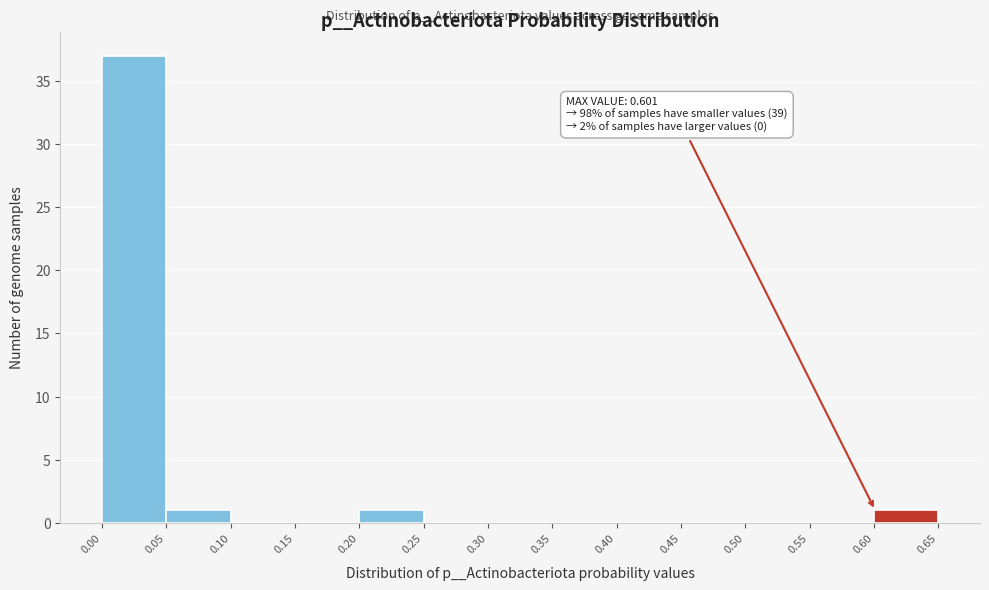

Over which range of the x-axis is the bar tallest?

0.00 to 0.05